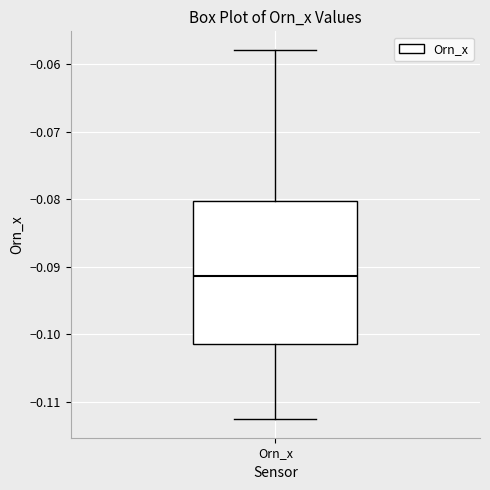

Transcribe this box plot: give where the median line is, the range the box spans, and where the two whiskers end, as read against the y-axis. The values are not printed on the chart, so give them approximately, as read against the axis.

median -0.091, box -0.102 to -0.080, whiskers -0.113 to -0.058